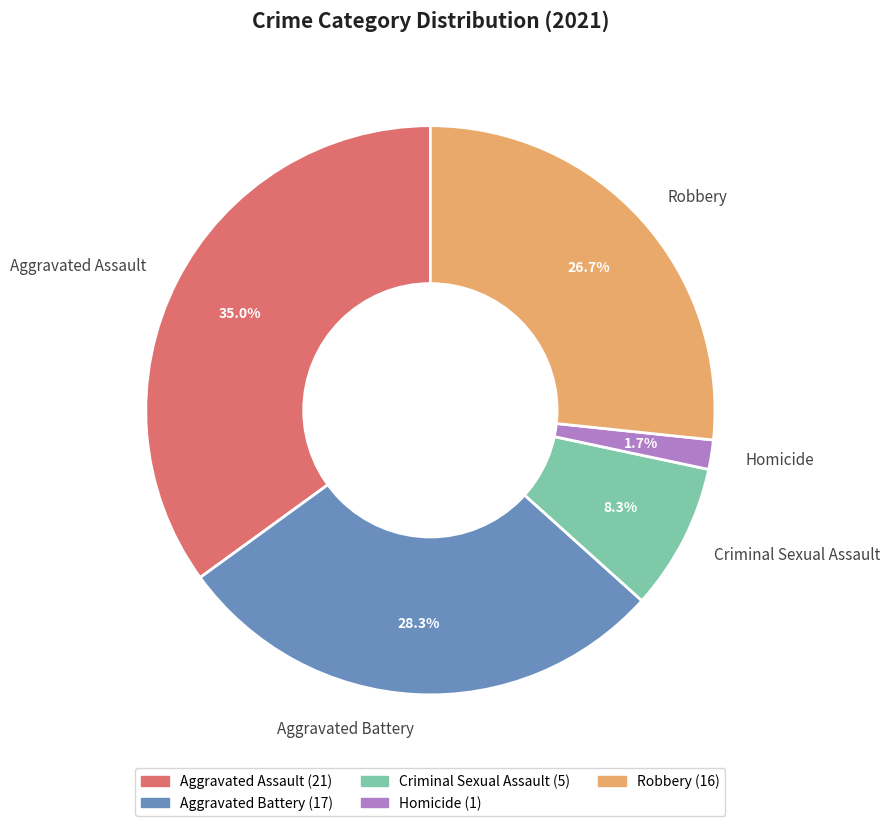

To the nearest percent, what is the average slice percentage?

20%